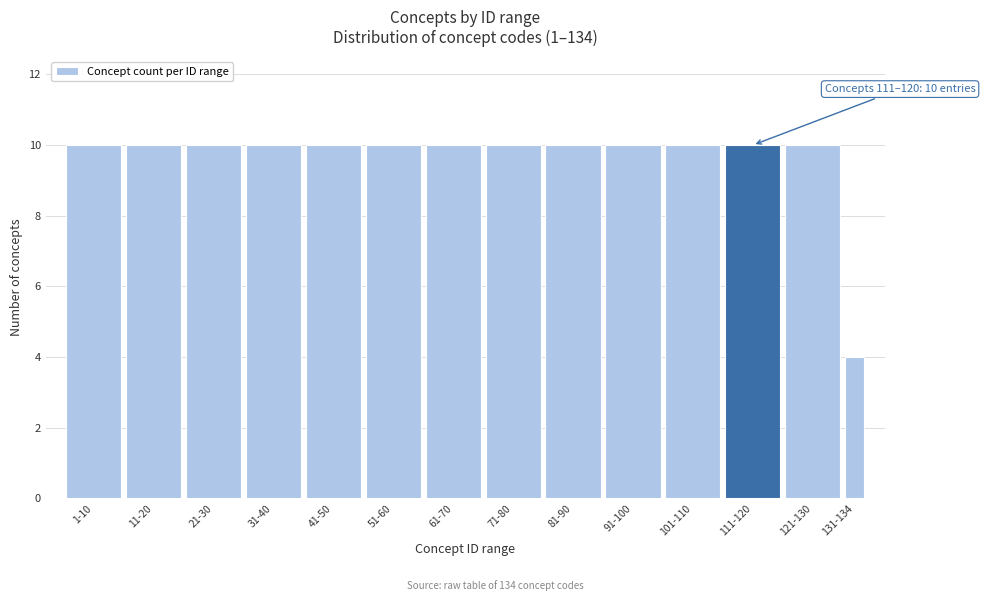

Reading right to left, transcribe all the data shown in this chart.

131-134=4	121-130=10	111-120=10	101-110=10	91-100=10	81-90=10	71-80=10	61-70=10	51-60=10	41-50=10	31-40=10	21-30=10	11-20=10	1-10=10